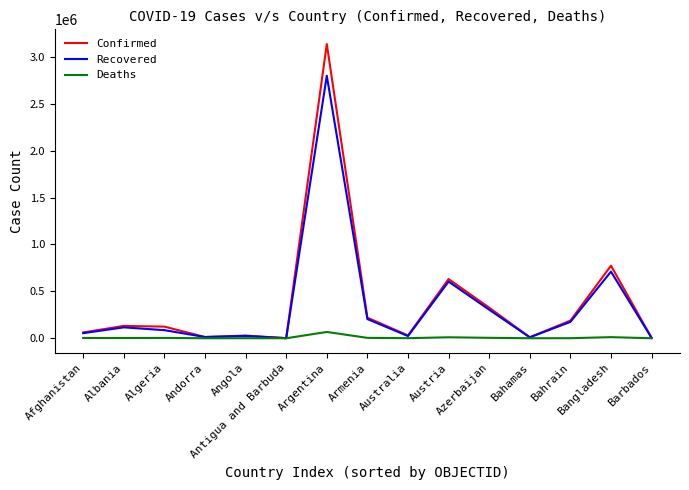

At which category is the sum across all series the highest?

Argentina